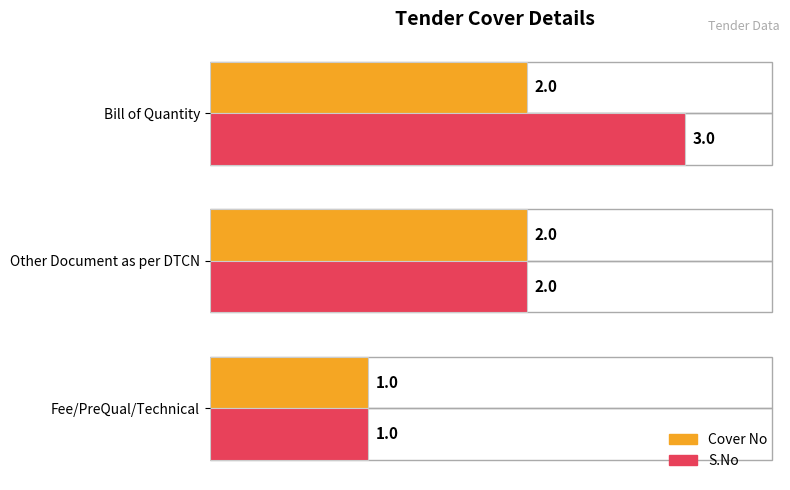

The Cover No series shows 1 at Fee/PreQual/Technical. True or false?

True